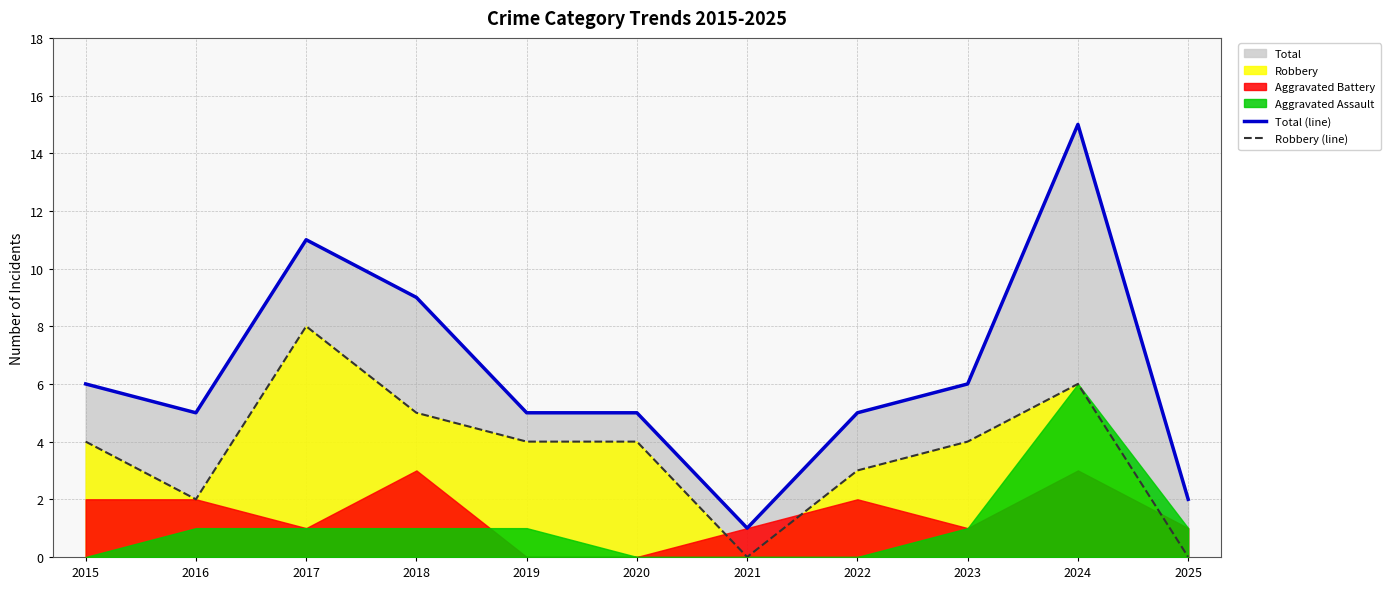

The Robbery (line) series shows 3 at 2016. True or false?

False